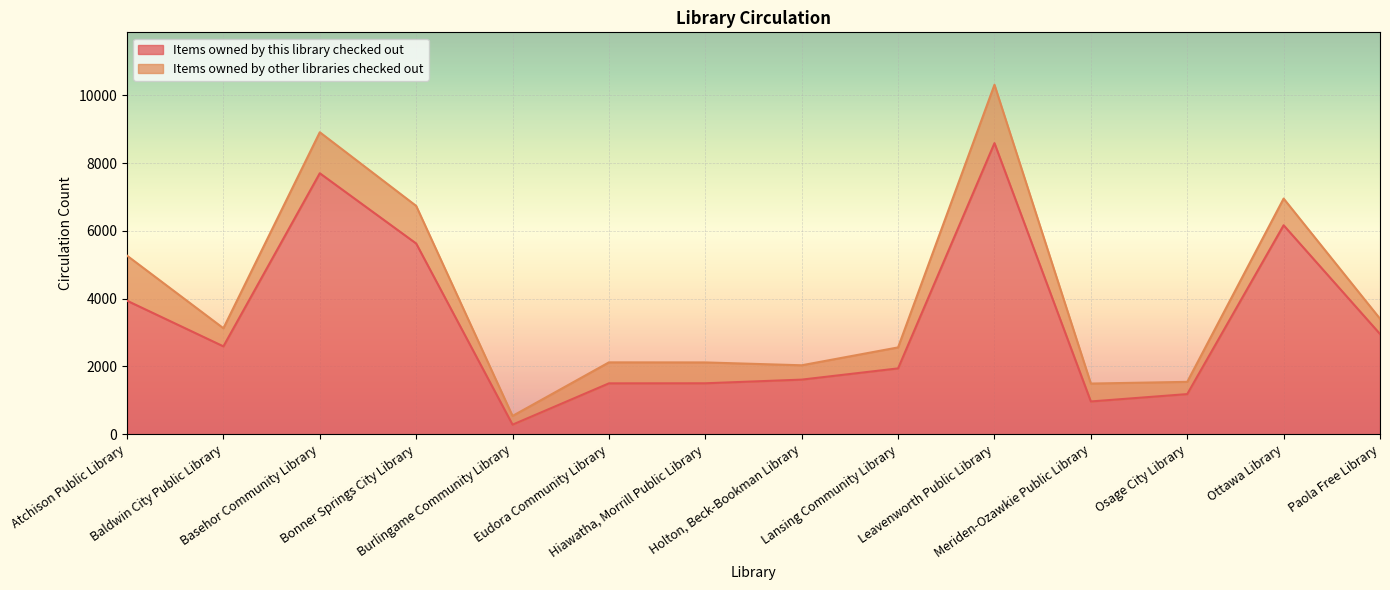

Reading right to left, extract all data points from this chart.

2959	6165	1186	969	8587	1944	1613	1505	1503	285	5627	7699	2594	3940